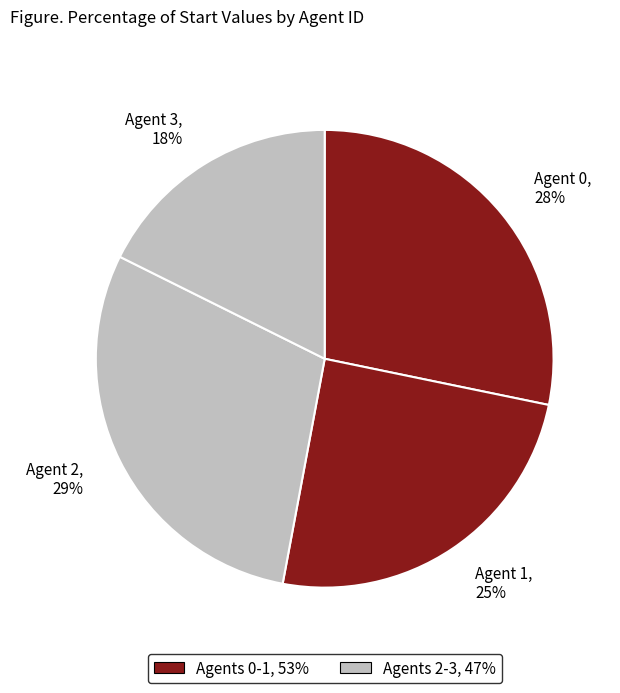

What percentage is the 2 slice, to the nearest percent?

29%